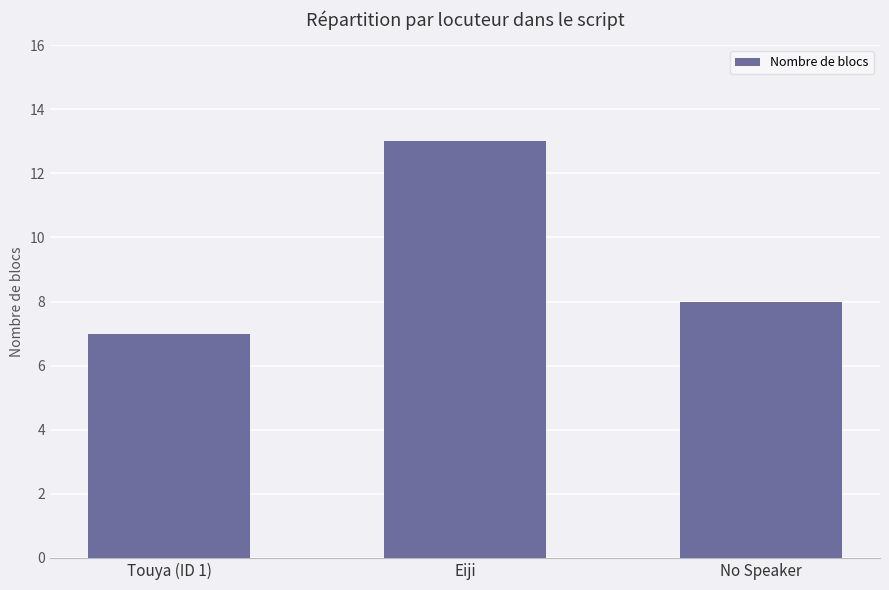

Reading right to left, list all the values displayed in this chart.

8	13	7